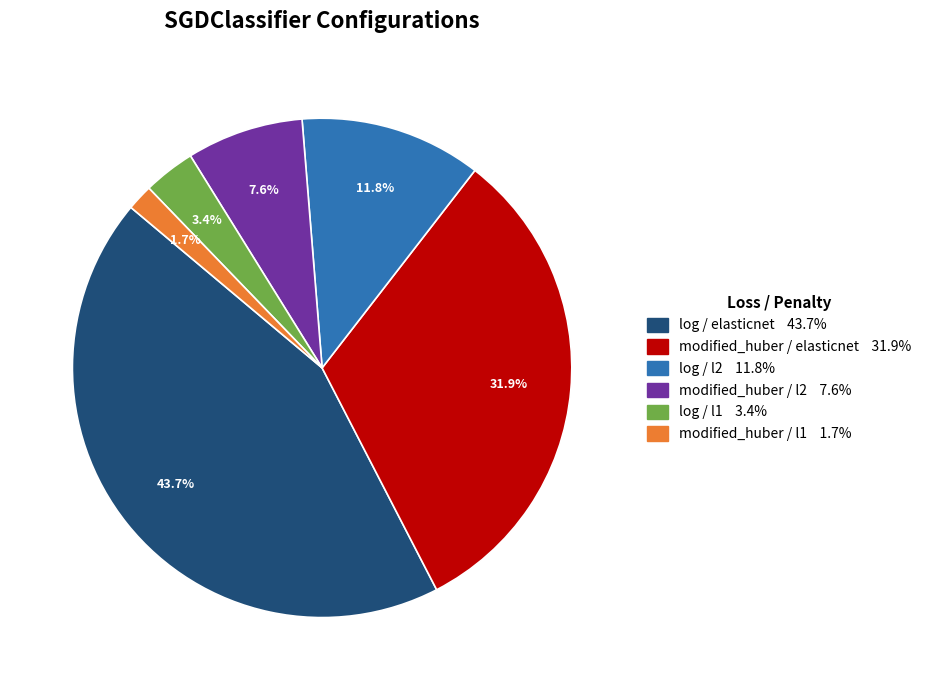

To the nearest percent, what is the difference between the largest and smallest slice percentages?

42%